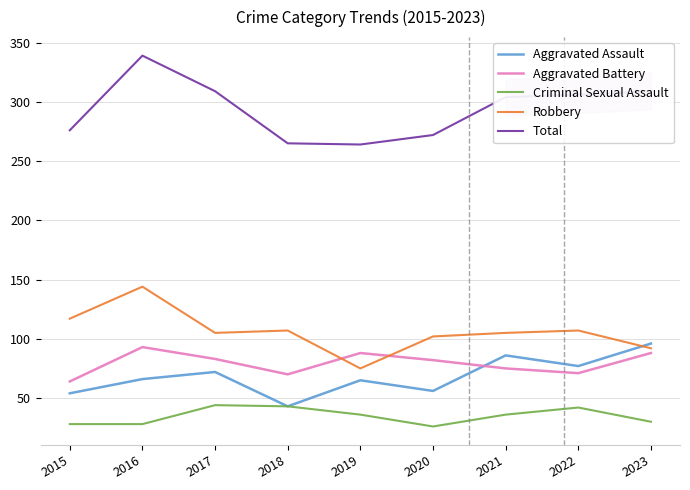

True or false: Criminal Sexual Assault and Aggravated Battery intersect in this chart.

False